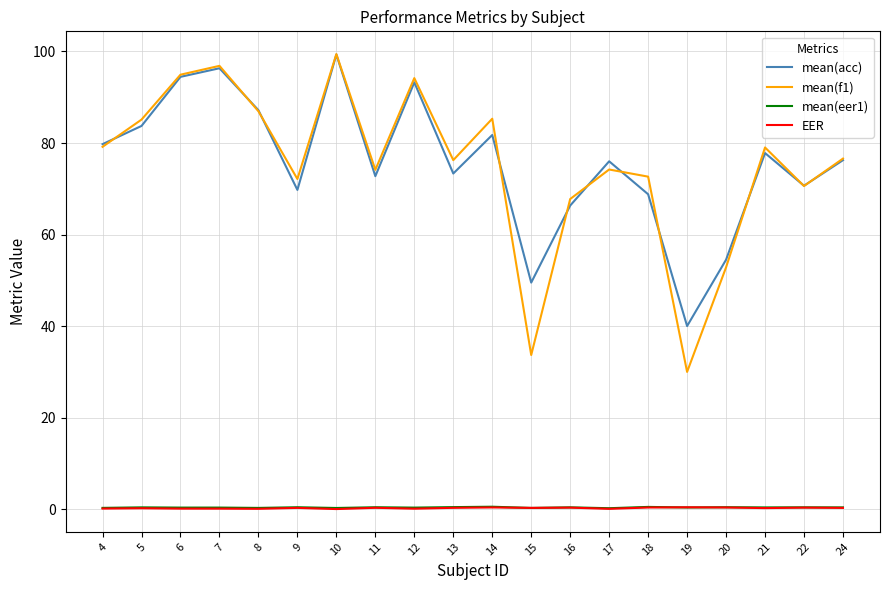

What is the average value of the EER series?

0.2